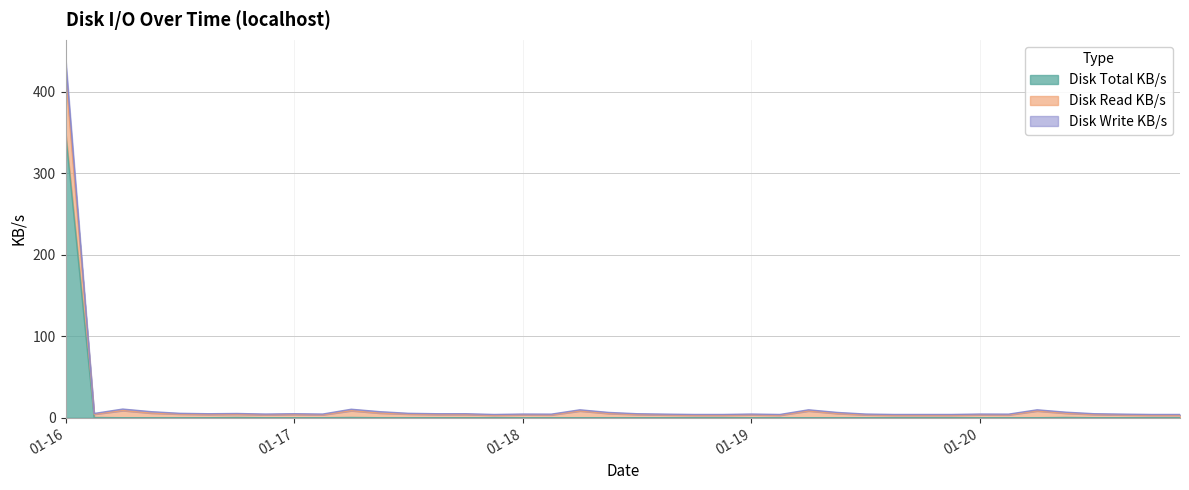

At how many categories does at least one series exceed 422?

1